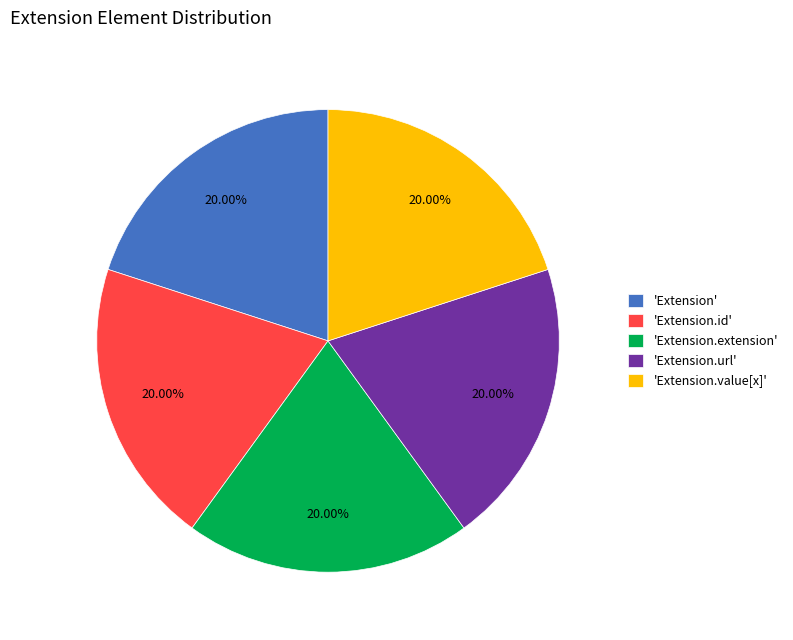

How many slices are in this pie chart?

5